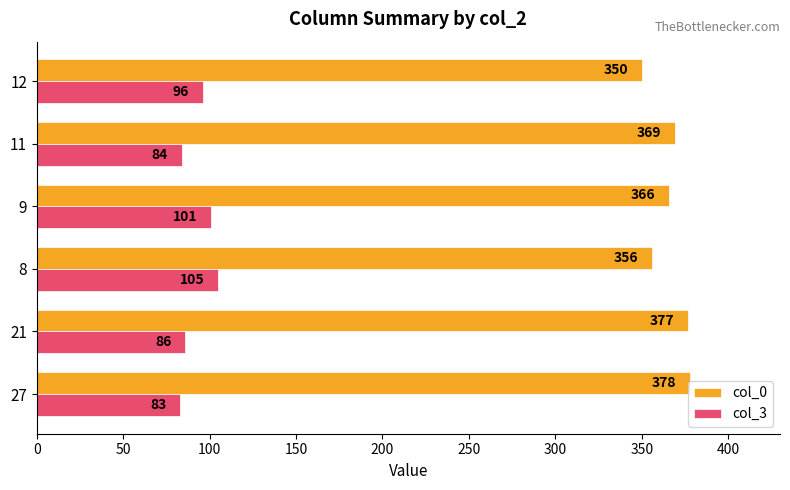

Rank the series by their maximum value, from highest to lowest.

col_0, col_3